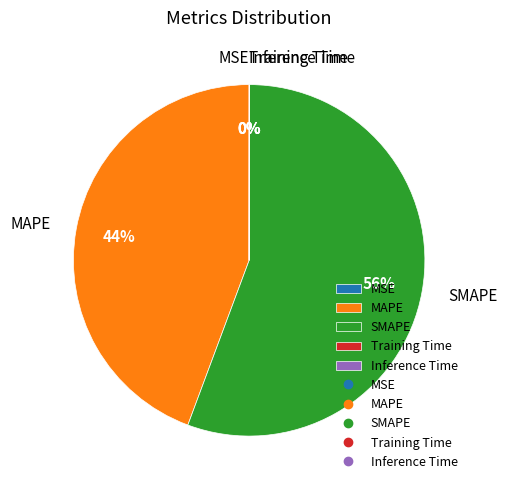

Between MAPE and SMAPE, which is larger?

SMAPE